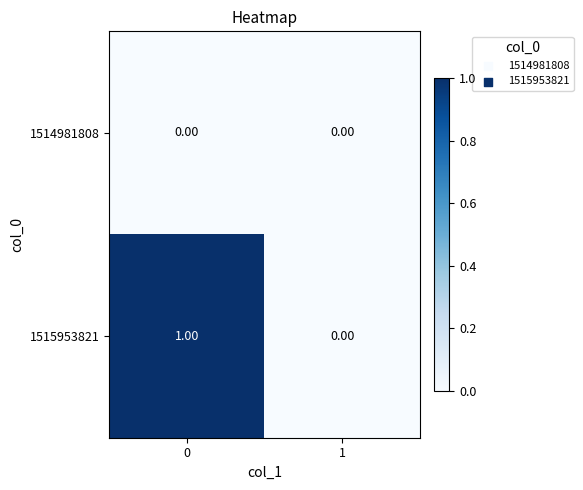

Which series changed the most between 0 and 1?

1515953821